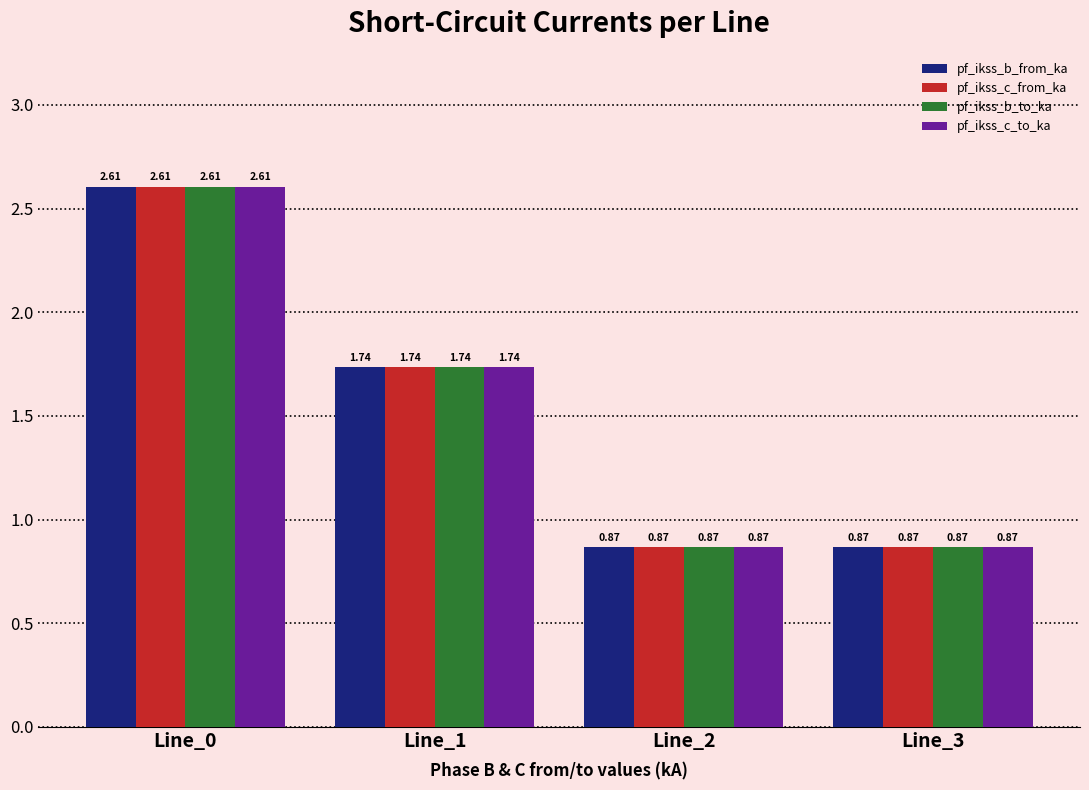

What is the maximum value for pf_ikss_b_from_ka?

2.6